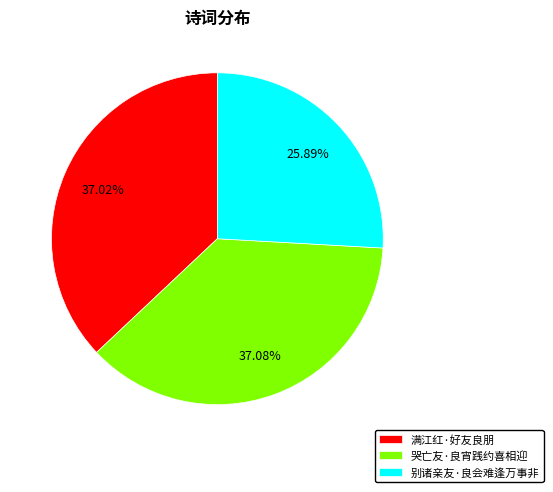

What is the ratio of the value at 哭亡友·良宵践约喜相迎 to the value at 满江红·好友良朋?

1.0